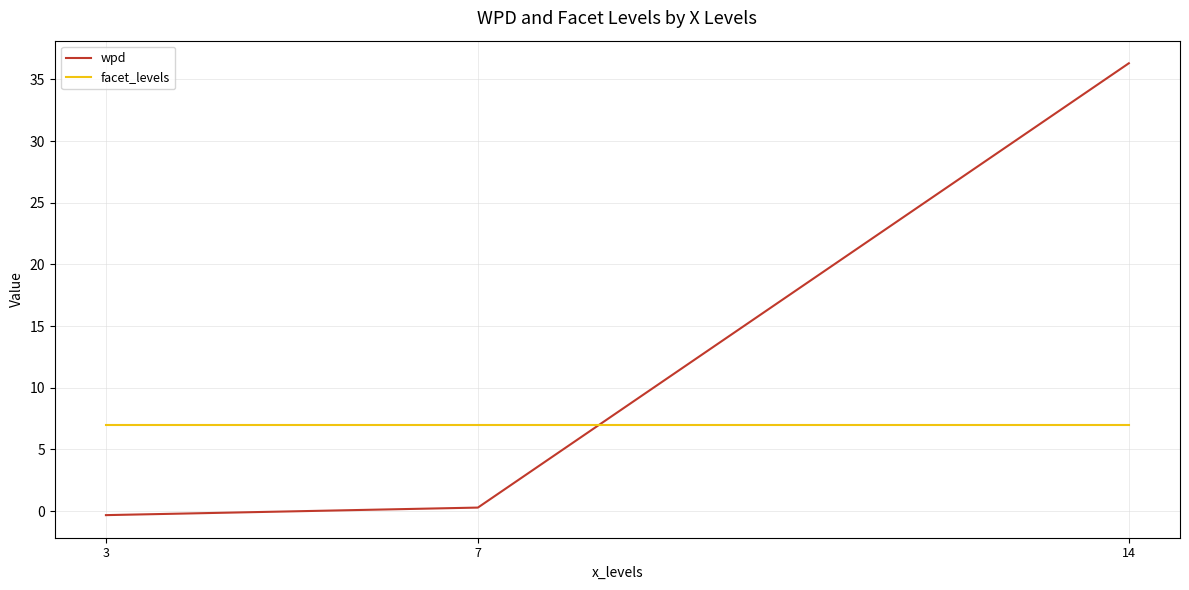

What are all the series names shown in the legend?

wpd, facet_levels